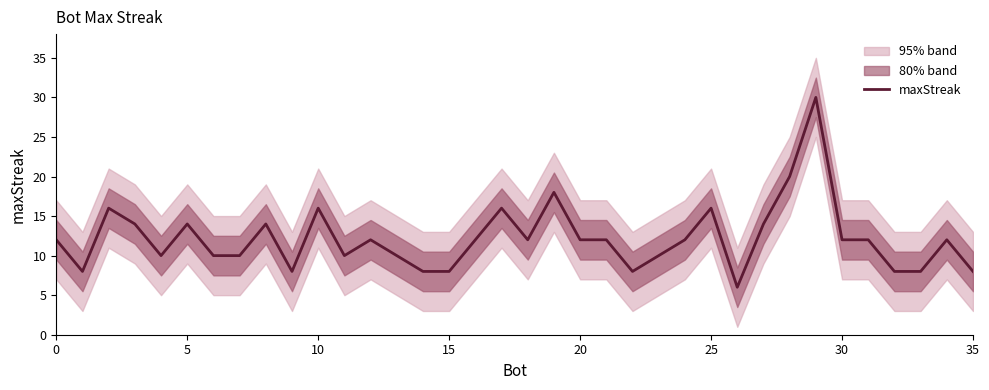

Which has a higher value, 32 or 20?

20